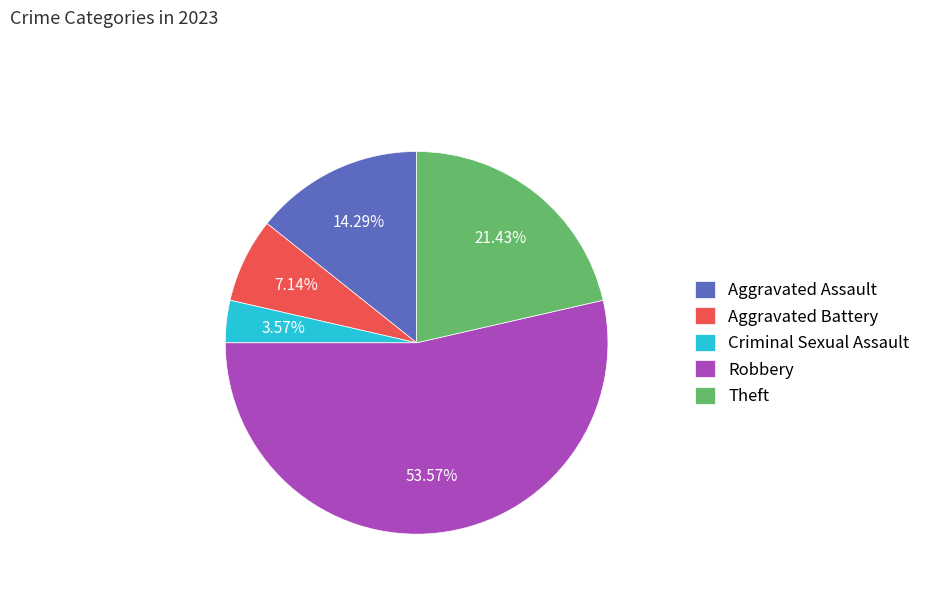

What percentage is NOT represented by Aggravated Assault?

85.7%